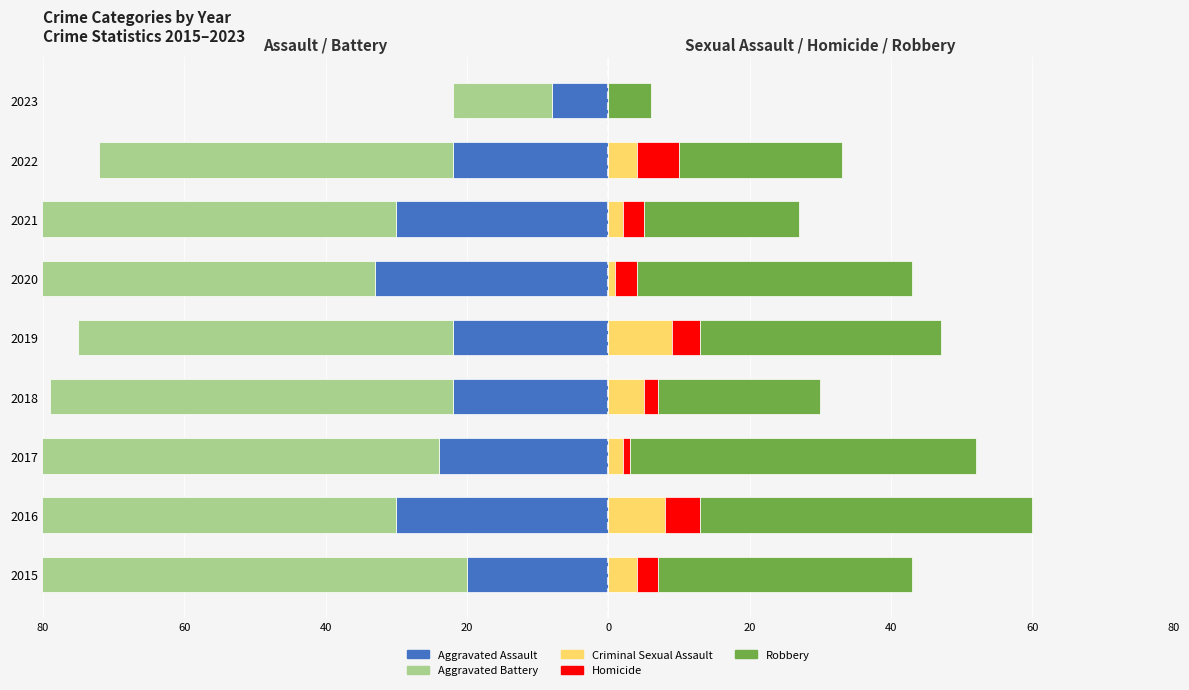

Which series has the widest spread of values?

Aggravated Battery